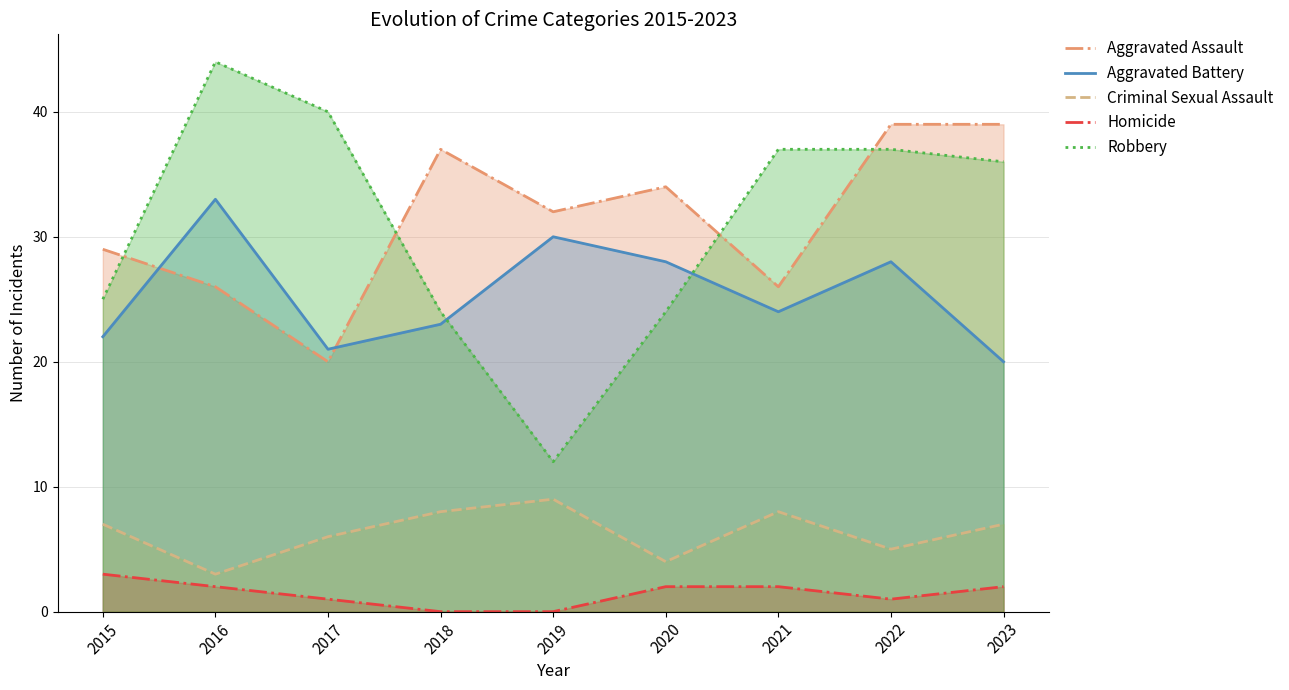

What is the value of the Aggravated Battery point at the 9th from the left?

20